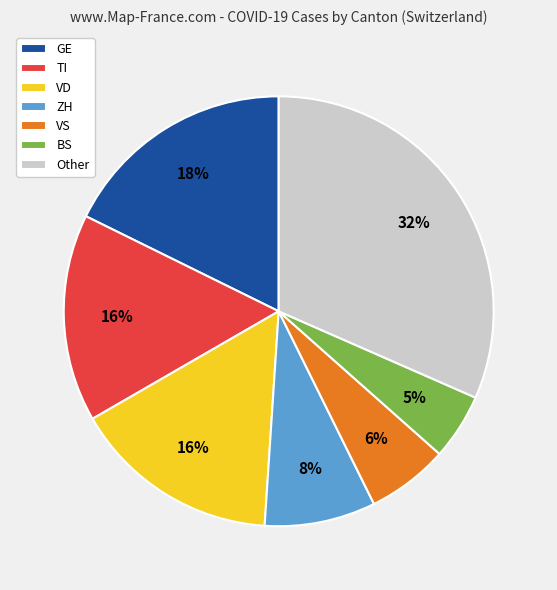

Which has a higher value, ZH or Other?

Other